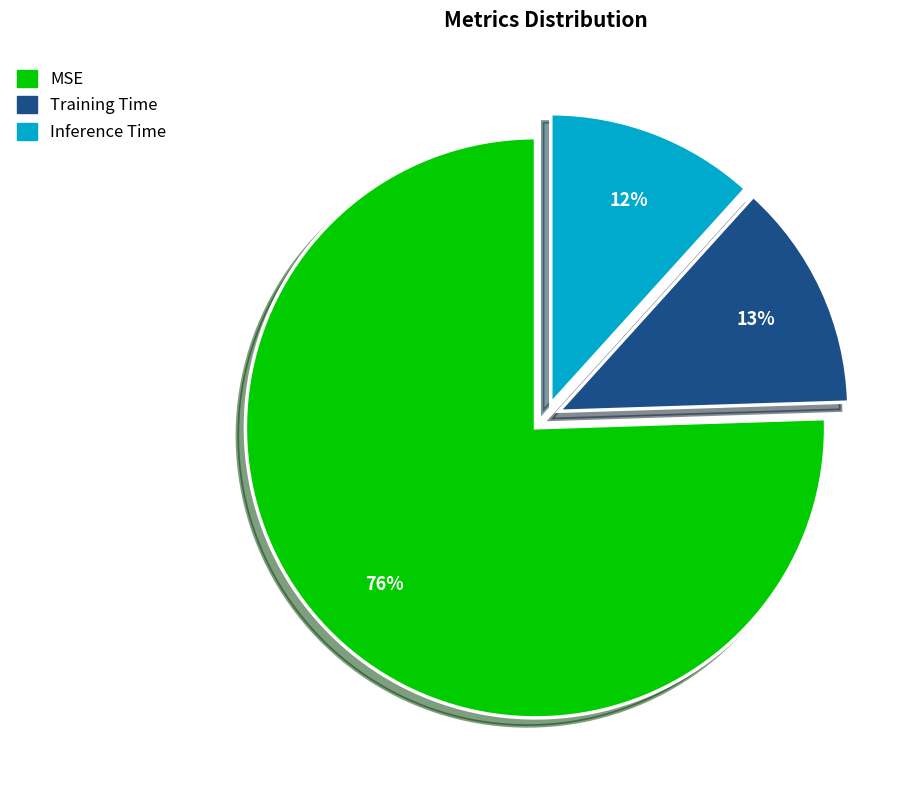

What is the majority slice?

MSE